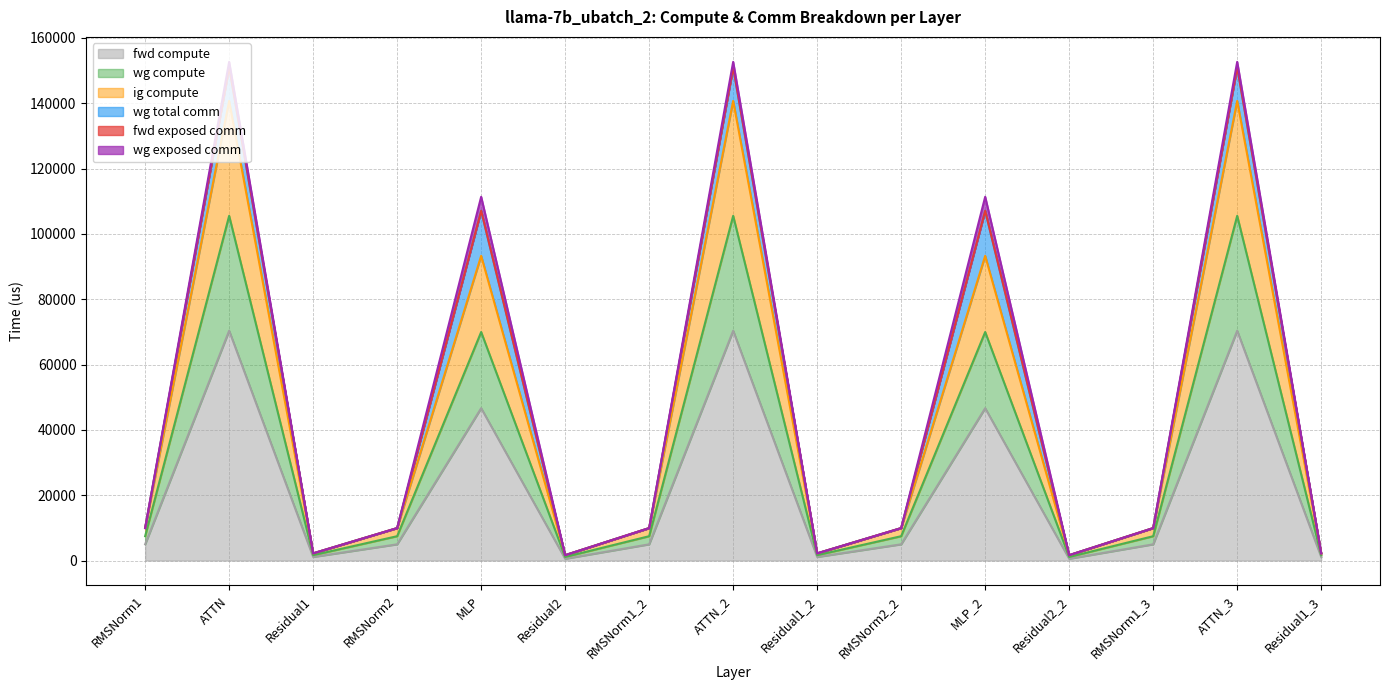

True or false: ig compute and fwd compute intersect in this chart.

False